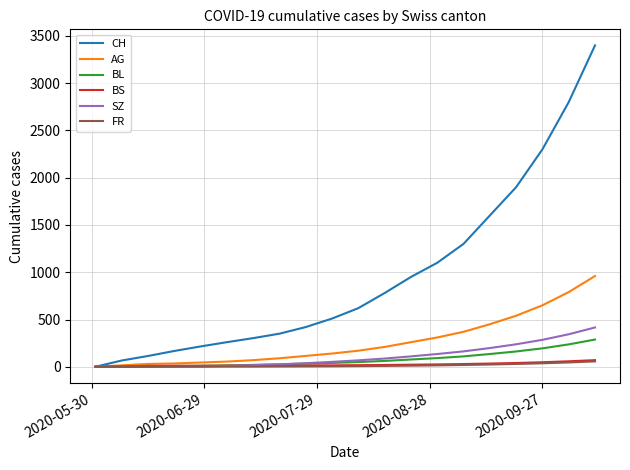

What is the difference between the maximum and second lowest values in the BS series?

67